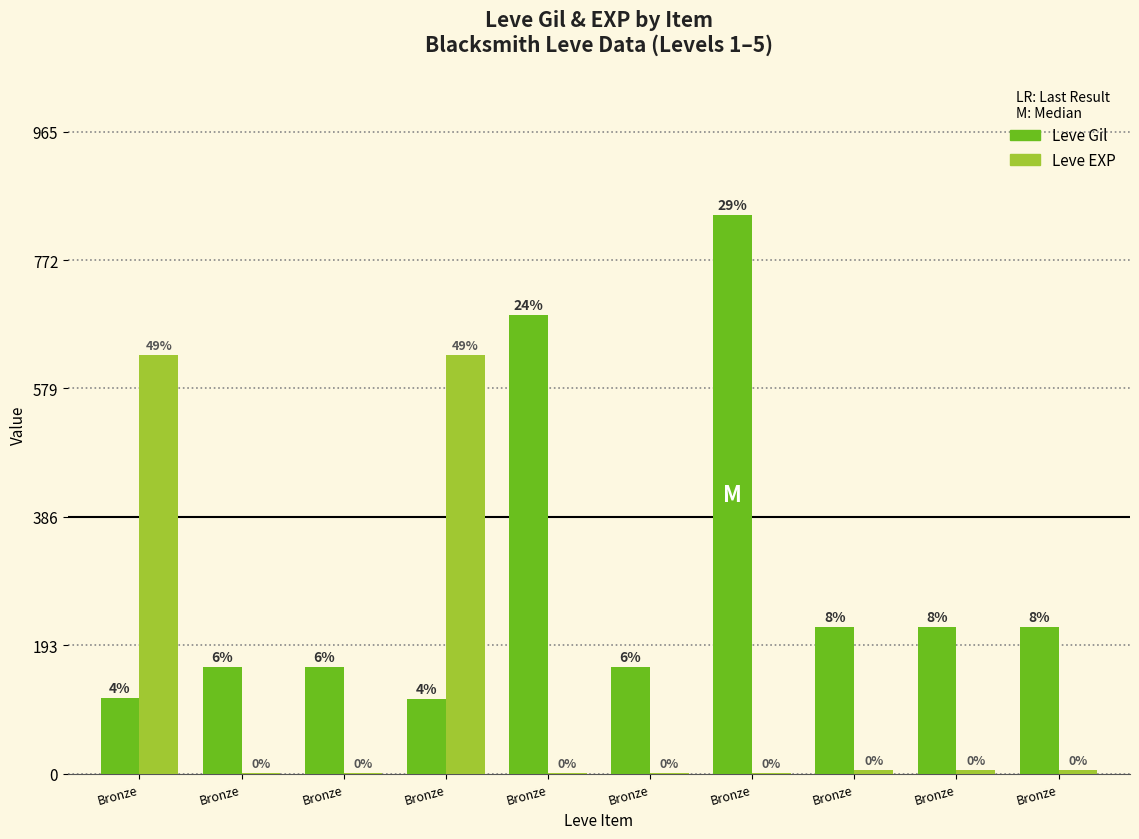

At which label does Leve EXP reach its minimum?

Bronze